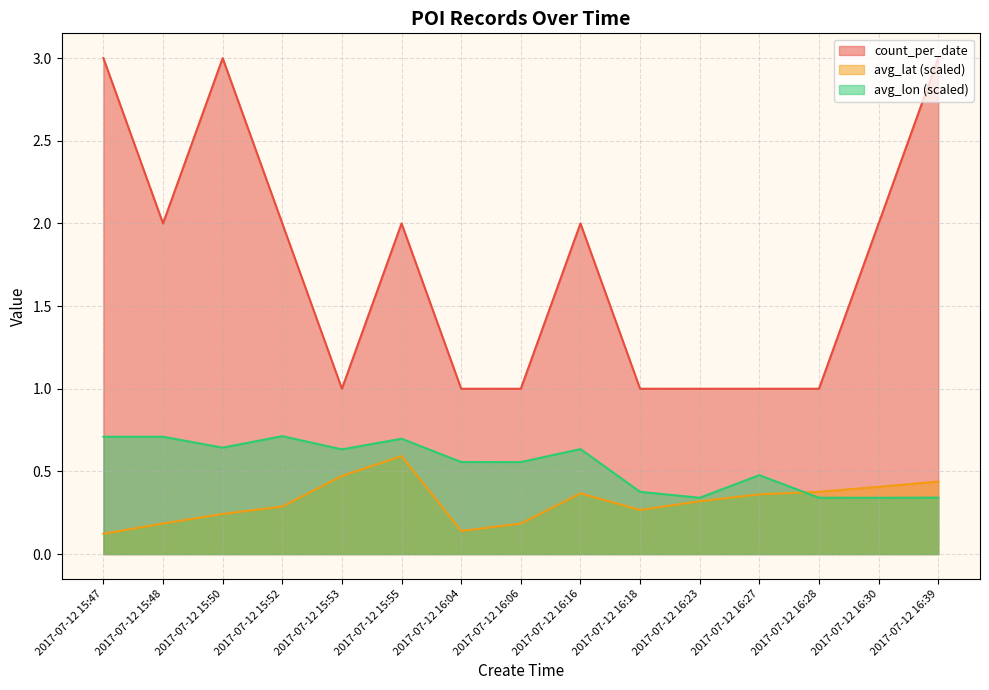

What is the highest value of the count_per_date series?

3.0